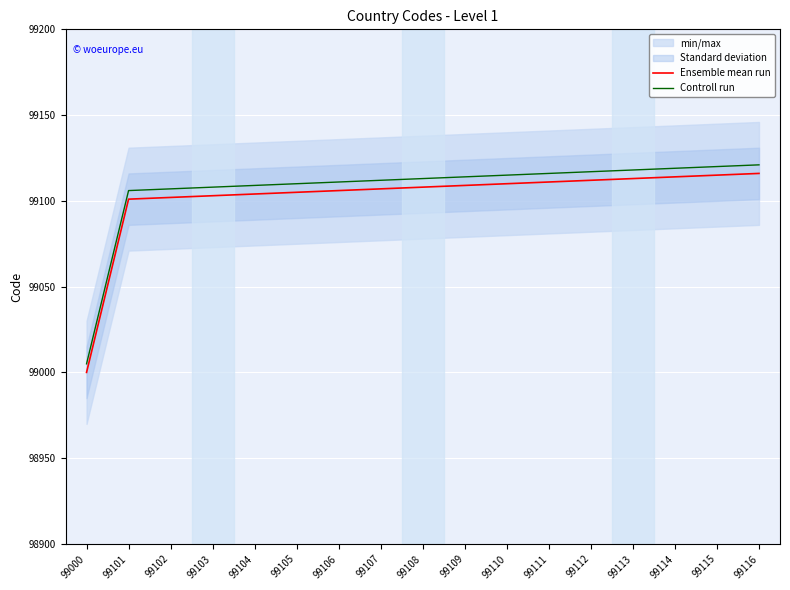

Which series has the largest range (max minus min)?

Ensemble mean run